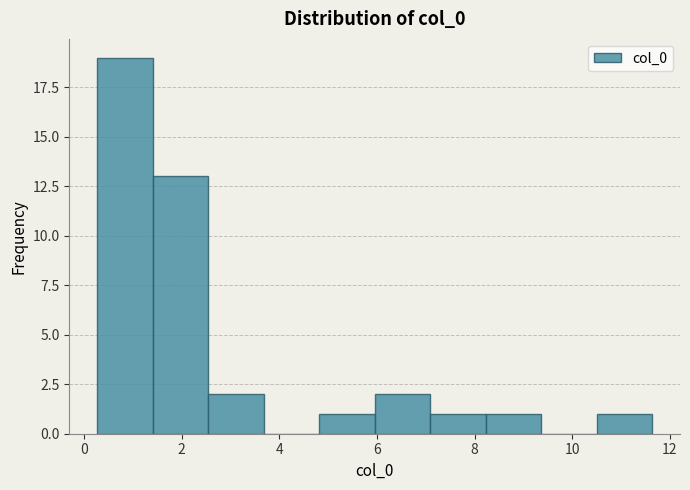

Reading left to right, list every bar in this chart as the range it spans on the x-axis followed by its height. Neither the bar edges nor the heights are printed on the chart, so give them approximately, as read against the axes.

0.2 to 1.4: 19
1.4 to 2.6: 13
2.6 to 3.6: 2
3.6 to 4.8: 0
4.8 to 6.0: 1
6.0 to 7.0: 2
7.0 to 8.2: 1
8.2 to 9.4: 1
9.4 to 10.6: 0
10.6 to 11.6: 1